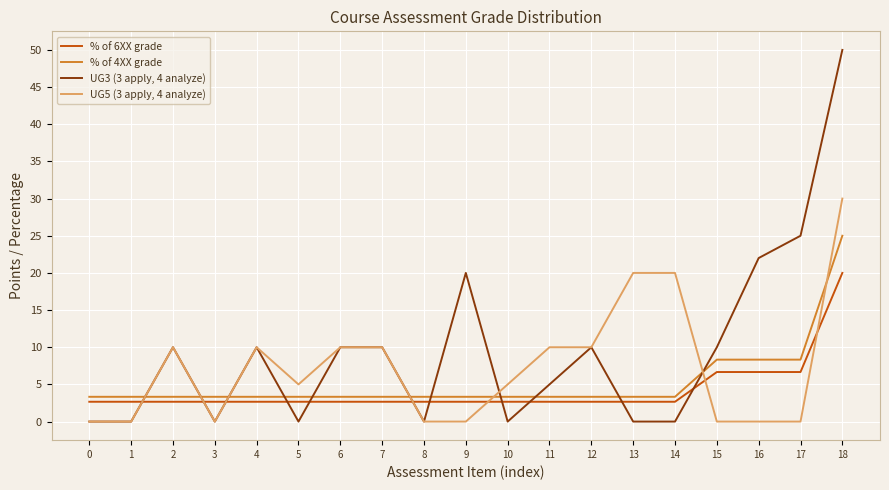

Read the UG5 (3 apply, 4 analyze) value at 5.

5.0